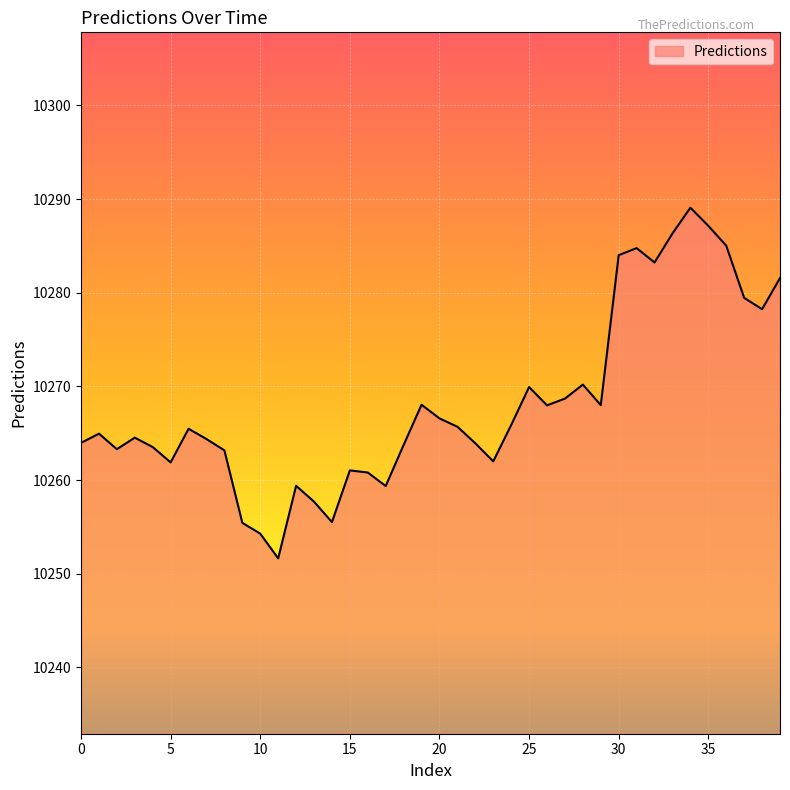

What is the smallest value displayed?

10251.6